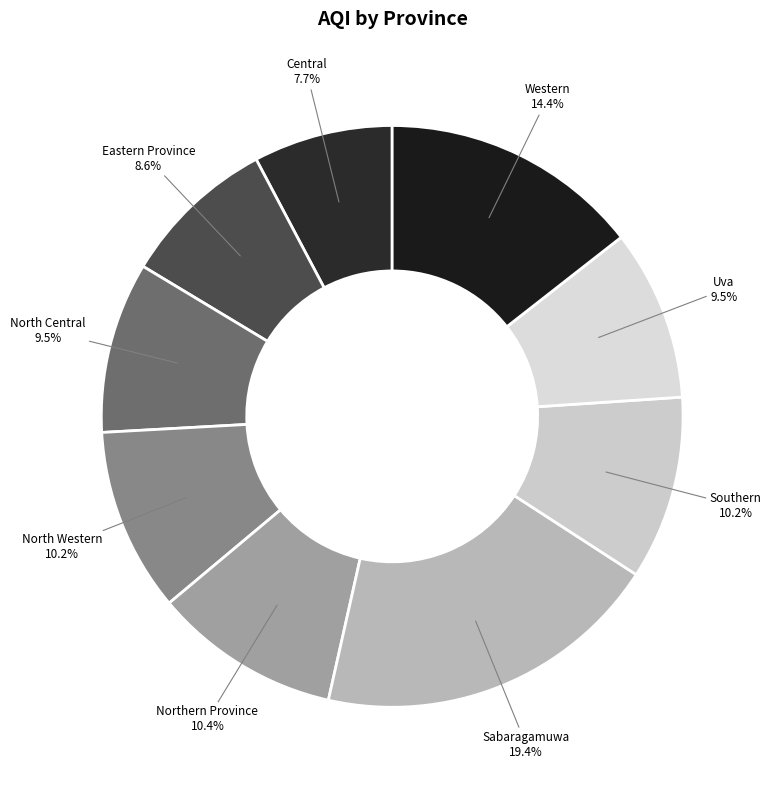

Count the number of slices in the pie.

9